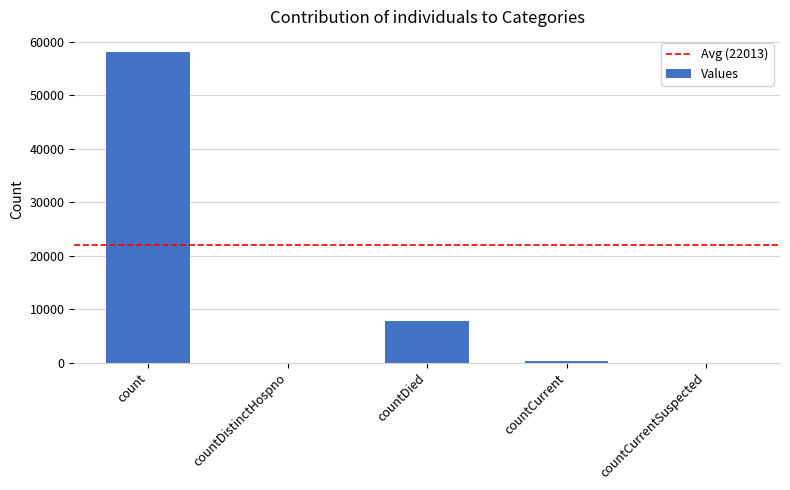

What is the greatest value displayed?

57995